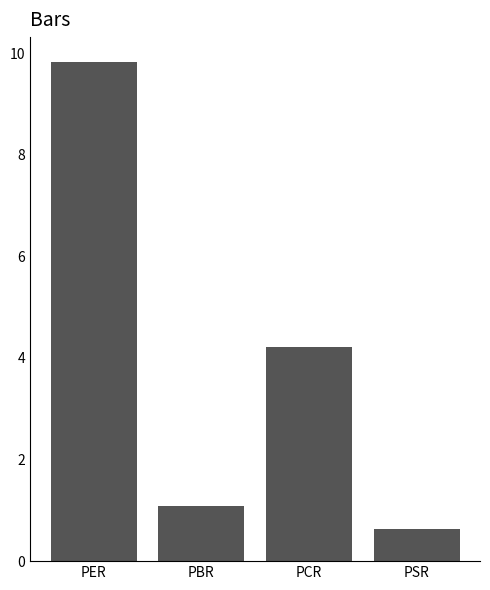

What is the difference between the values at PSR and PER?

9.2